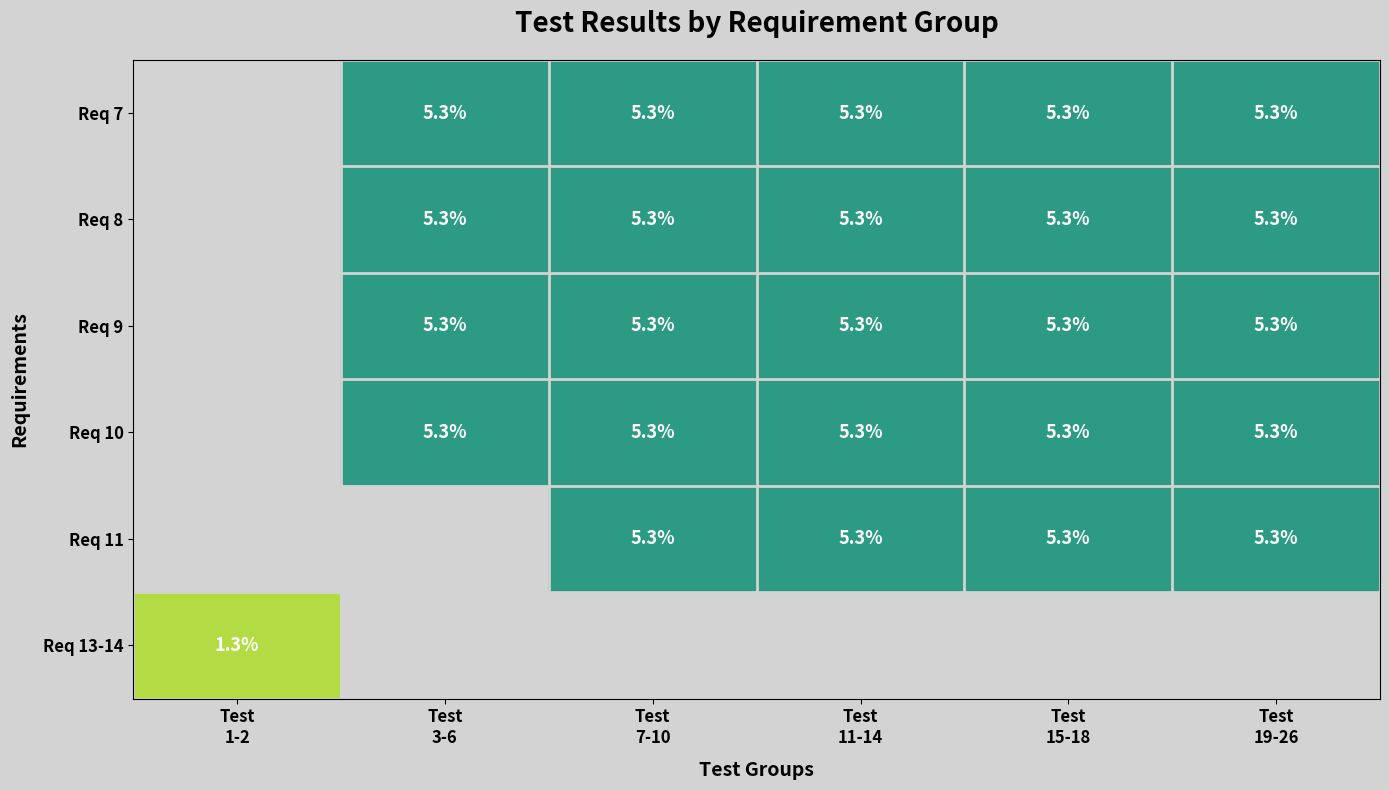

How many distinct data groups are displayed?

6